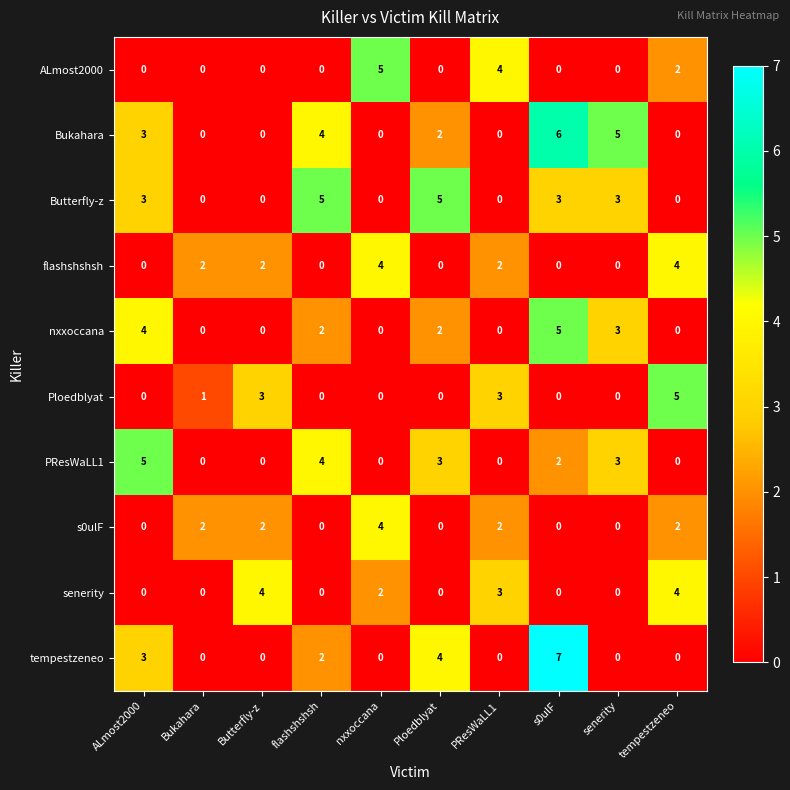

True or false: Butterfly-z has a value of 0 at Bukahara.

True